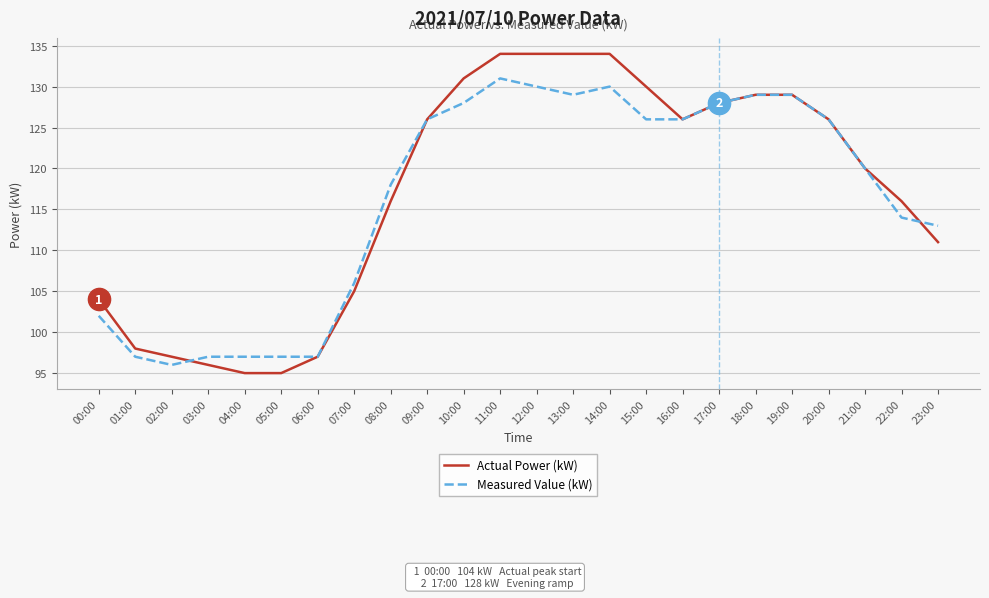

What is the smallest value displayed?

95